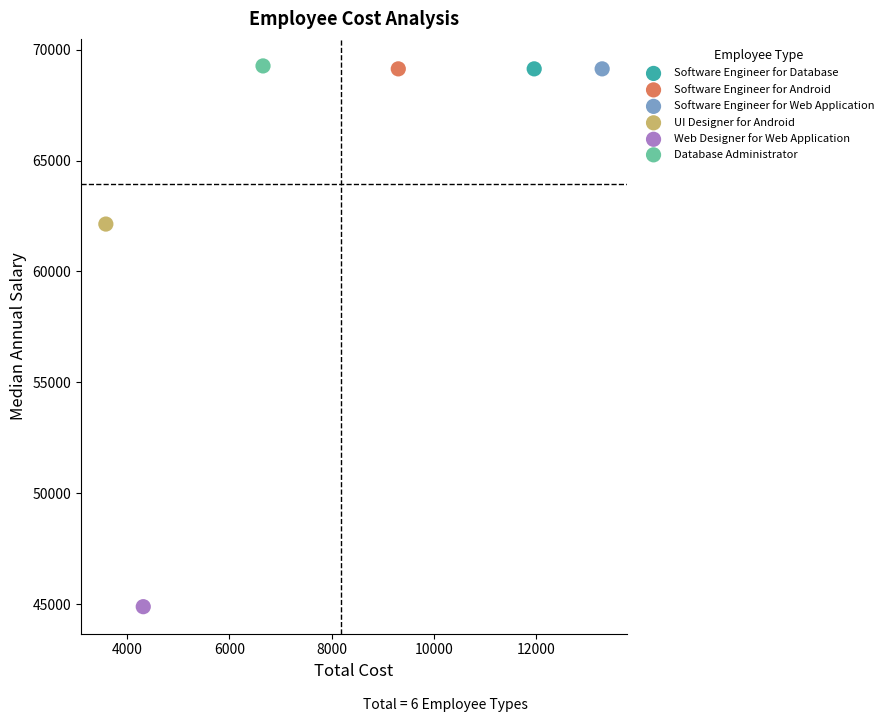

What are all the series names shown in the legend?

Software Engineer for Database, Software Engineer for Android, Software Engineer for Web Application, UI Designer for Android, Web Designer for Web Application, Database Administrator